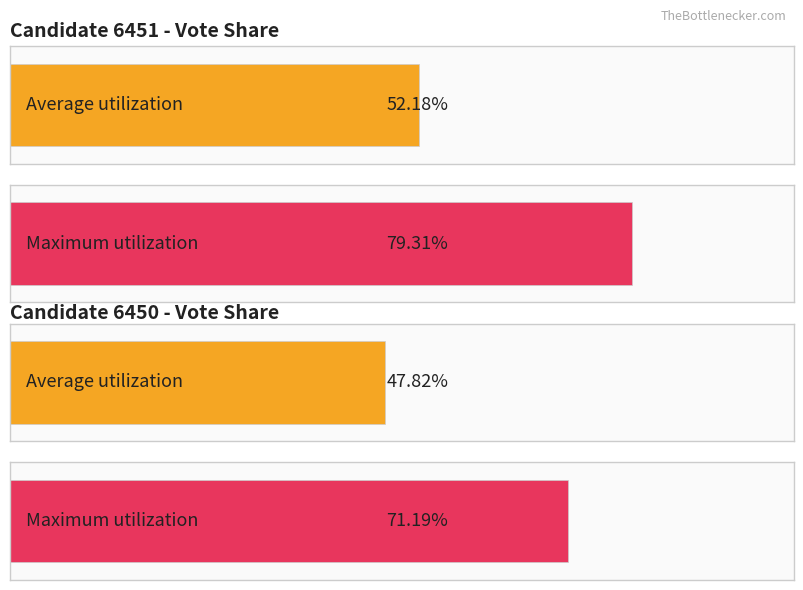

At which category does the chart reach its minimum across all series?

candidates.1.votePct